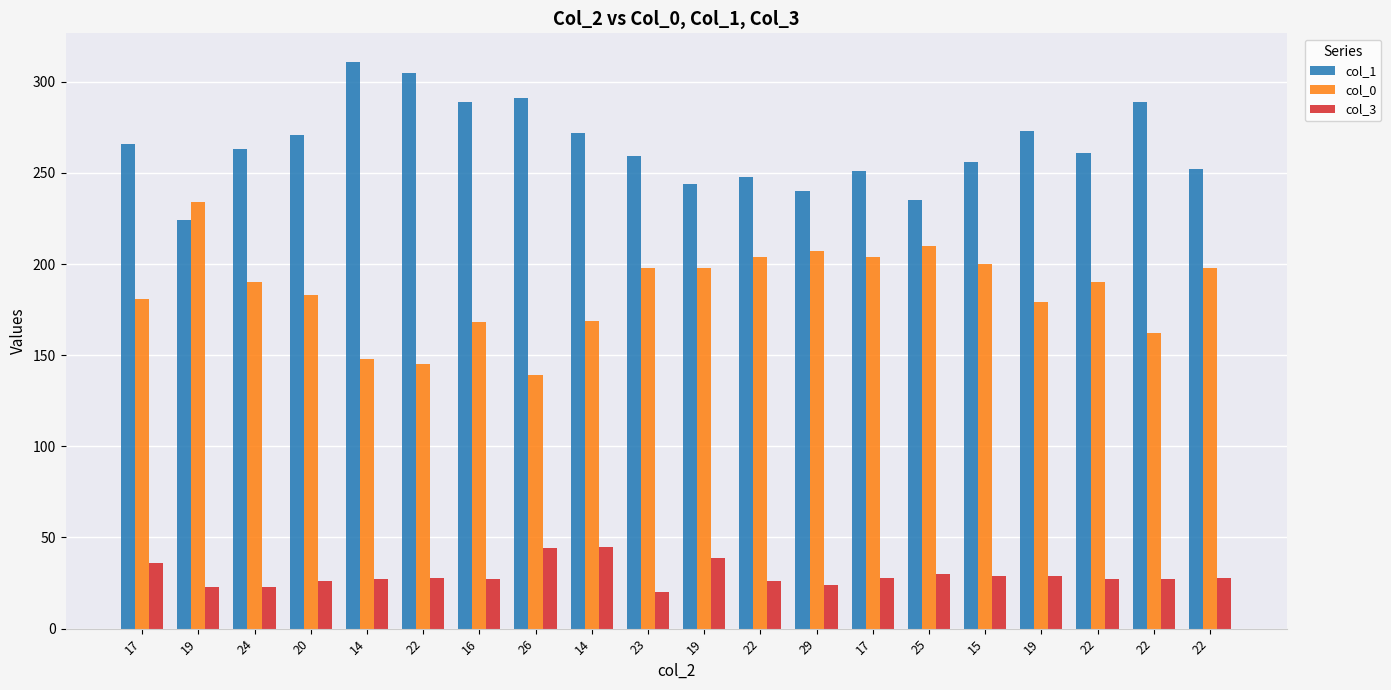

What are all the series names shown in the legend?

col_1, col_0, col_3